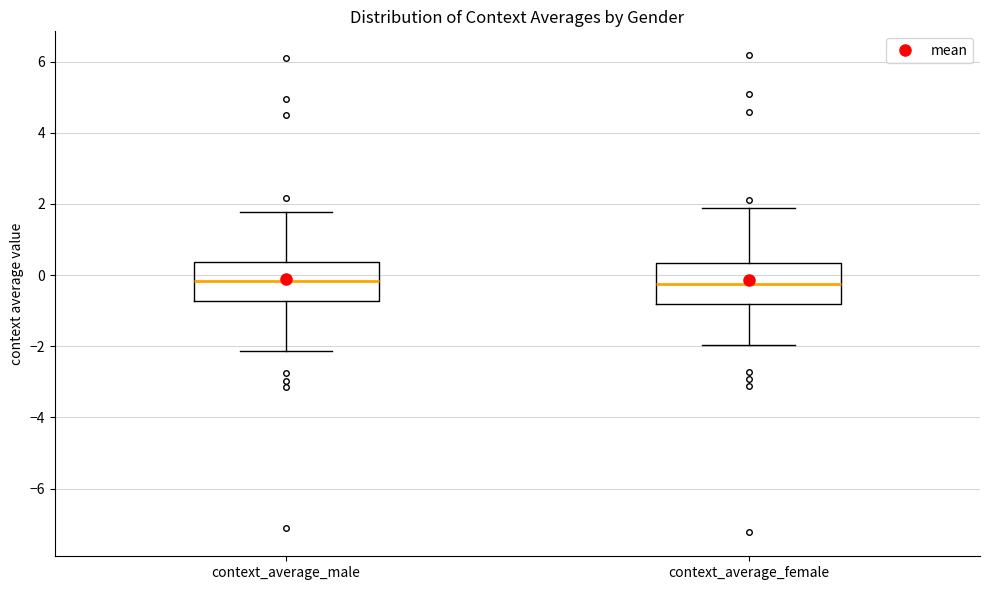

Where does the median line of the box for context_average_female sit on the y-axis? The values are not printed on the chart, so give them approximately, as read against the axis.

-0.2